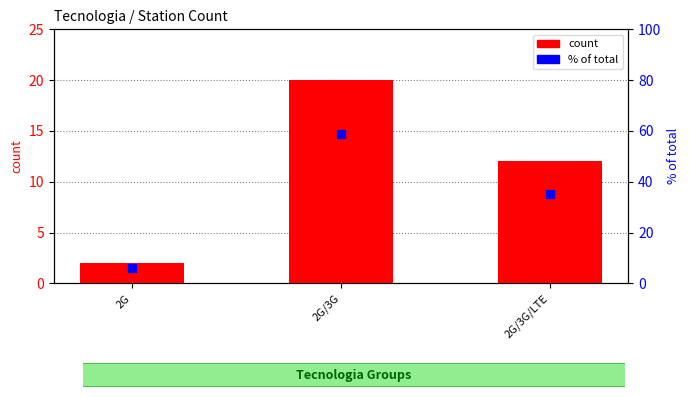

At how many categories does at least one series exceed 46?

1